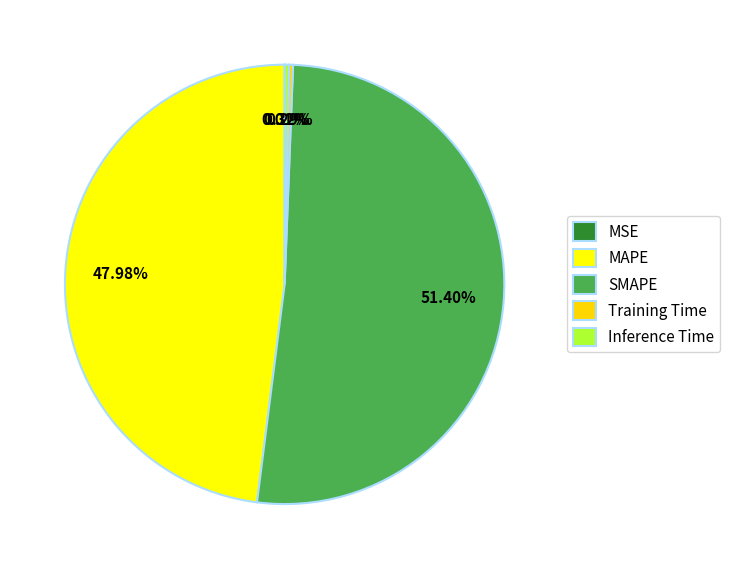

Does SMAPE represent more than half of the total?

Yes